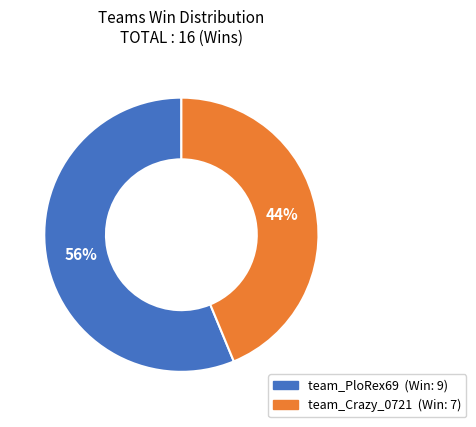

Do team_PloRex69 and team_Crazy_0721 together represent more than half of the pie?

Yes